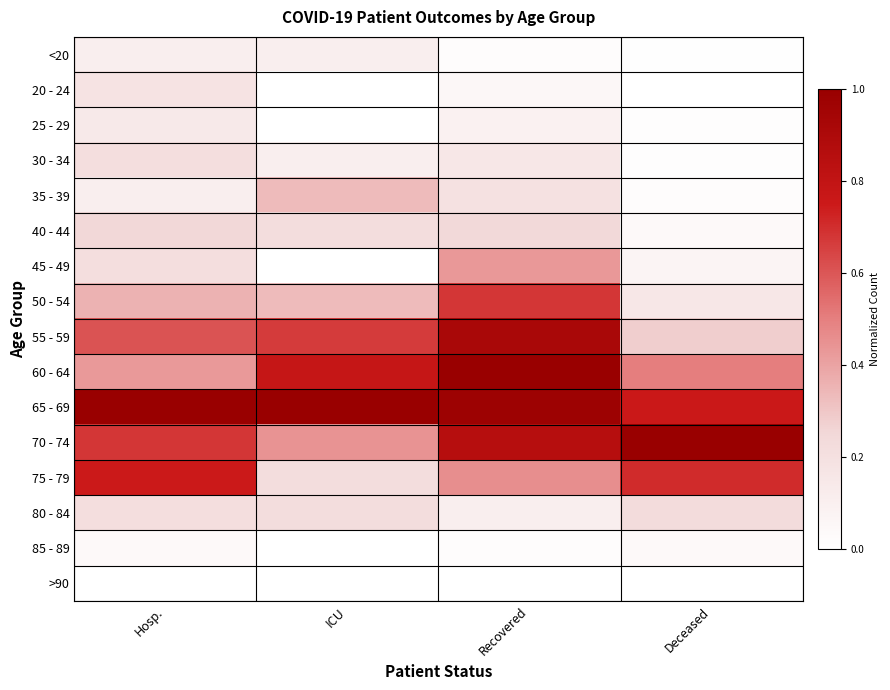

Reading right to left, list all the values displayed in this chart.

<20: Deceased=0.0	Recovered=0.0	ICU=0.1	Hosp.=0.1
20 - 24: Deceased=0.0	Recovered=0.1	ICU=0.0	Hosp.=0.2
25 - 29: Deceased=0.0	Recovered=0.1	ICU=0.0	Hosp.=0.1
30 - 34: Deceased=0.0	Recovered=0.2	ICU=0.1	Hosp.=0.2
35 - 39: Deceased=0.0	Recovered=0.2	ICU=0.3	Hosp.=0.1
40 - 44: Deceased=0.0	Recovered=0.2	ICU=0.2	Hosp.=0.2
45 - 49: Deceased=0.1	Recovered=0.4	ICU=0.0	Hosp.=0.2
50 - 54: Deceased=0.2	Recovered=0.7	ICU=0.3	Hosp.=0.4
55 - 59: Deceased=0.3	Recovered=0.9	ICU=0.7	Hosp.=0.6
60 - 64: Deceased=0.5	Recovered=1.0	ICU=0.8	Hosp.=0.4
65 - 69: Deceased=0.8	Recovered=1.0	ICU=1.0	Hosp.=1.0
70 - 74: Deceased=1.0	Recovered=0.9	ICU=0.4	Hosp.=0.7
75 - 79: Deceased=0.7	Recovered=0.5	ICU=0.2	Hosp.=0.8
80 - 84: Deceased=0.2	Recovered=0.1	ICU=0.2	Hosp.=0.2
85 - 89: Deceased=0.0	Recovered=0.0	ICU=0.0	Hosp.=0.0
>90: Deceased=0.0	Recovered=0.0	ICU=0.0	Hosp.=0.0